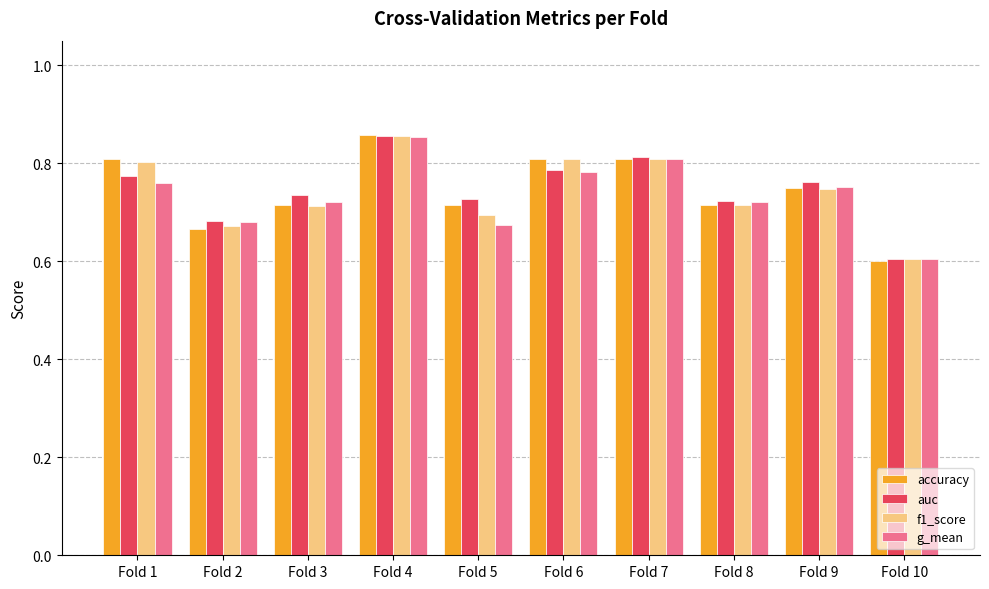

What is the sum of the accuracy values at Fold 2 and Fold 8?

1.4